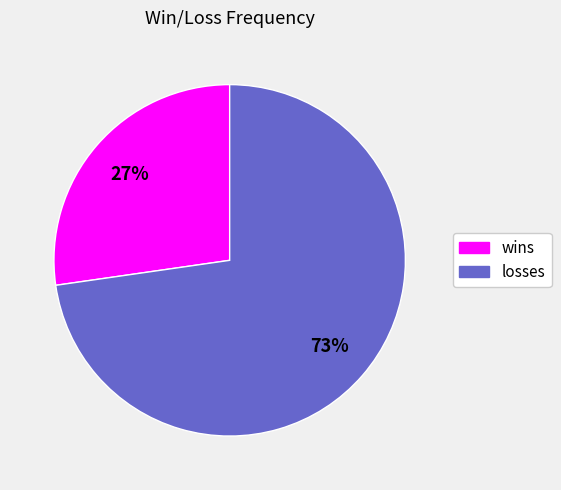

True or false: losses accounts for 73% of the total.

True